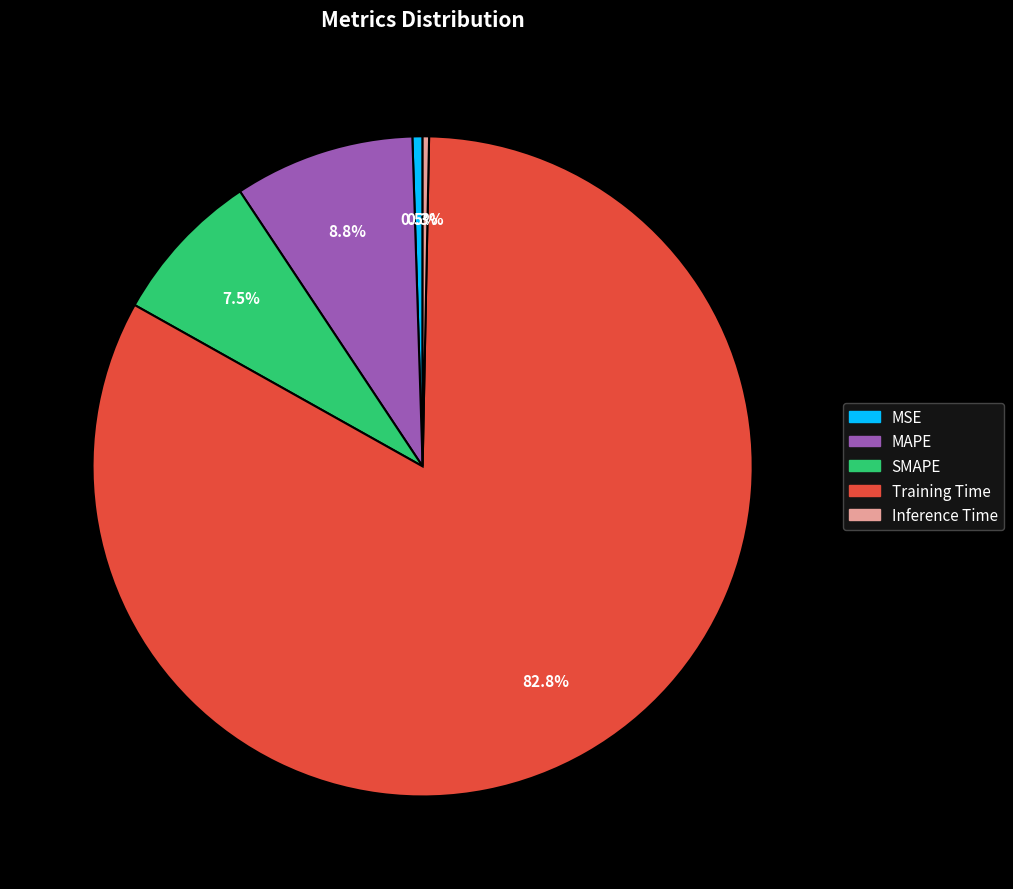

Is the sum of MSE and Inference Time greater than half?

No